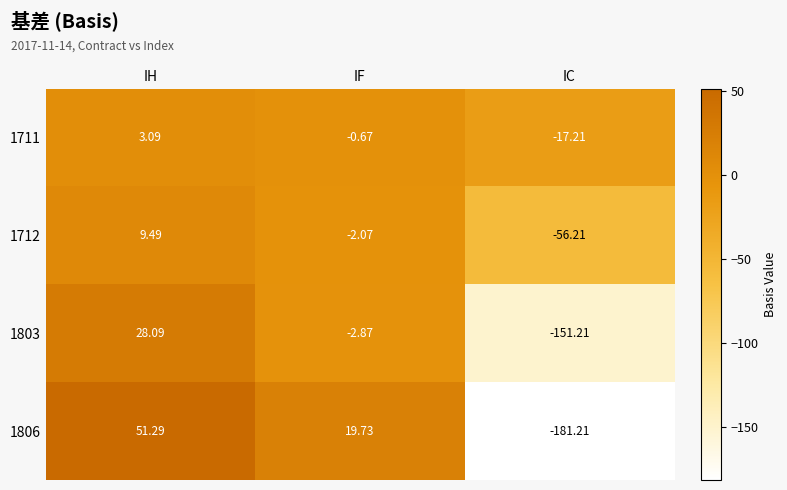

What is the spread (max minus min) of values at IC?

164.0